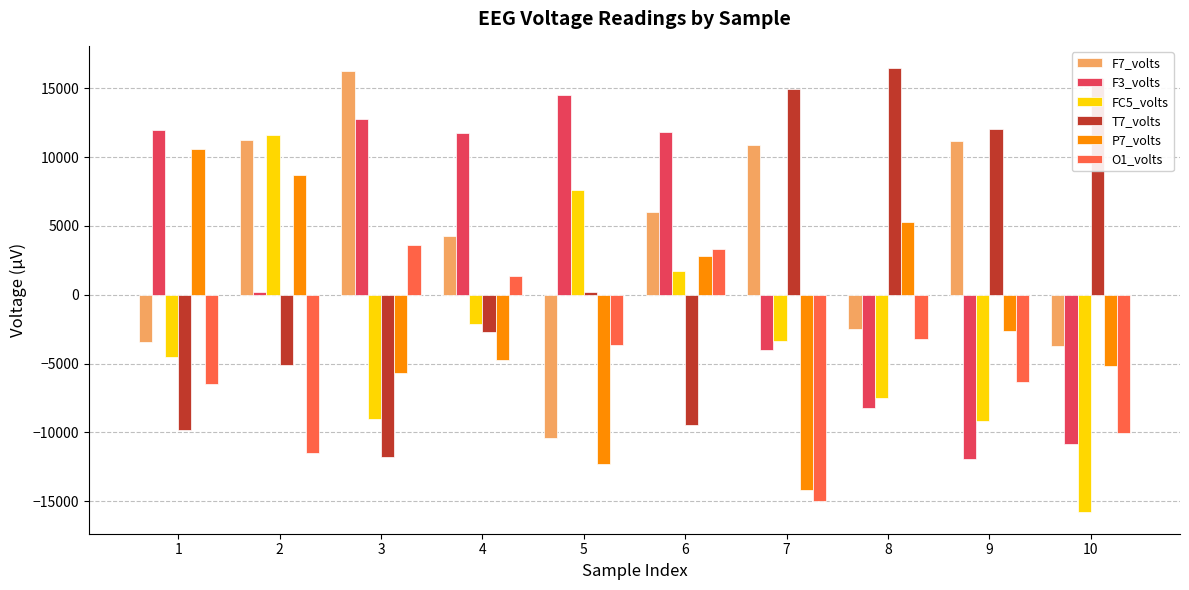

What is the average value of the O1_volts series?

-4784.2